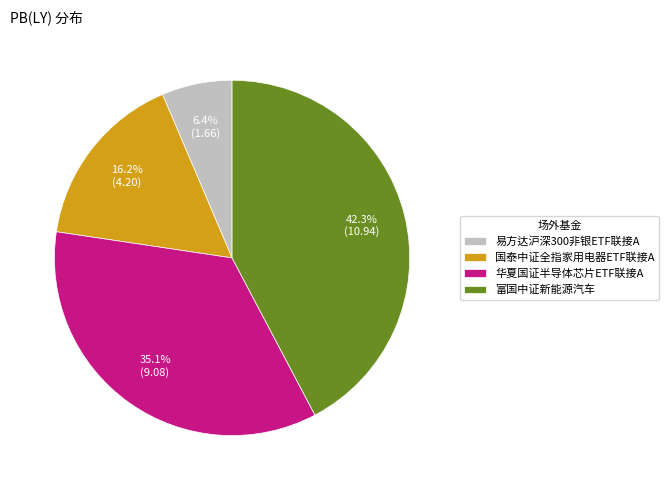

To the nearest percent, what is the combined percentage of 国泰中证全指家用电器ETF联接A and 华夏国证半导体芯片ETF联接A?

51%